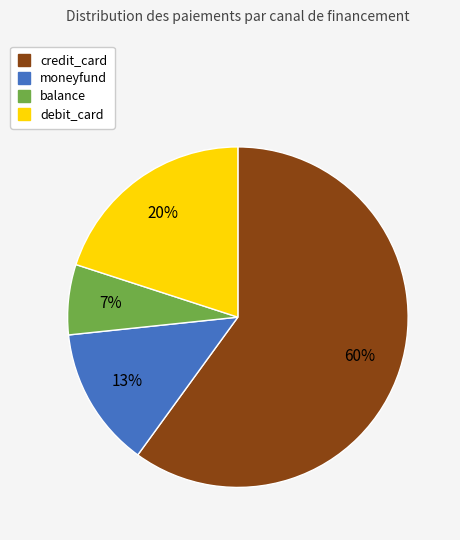

What is the smallest slice in the pie chart?

balance